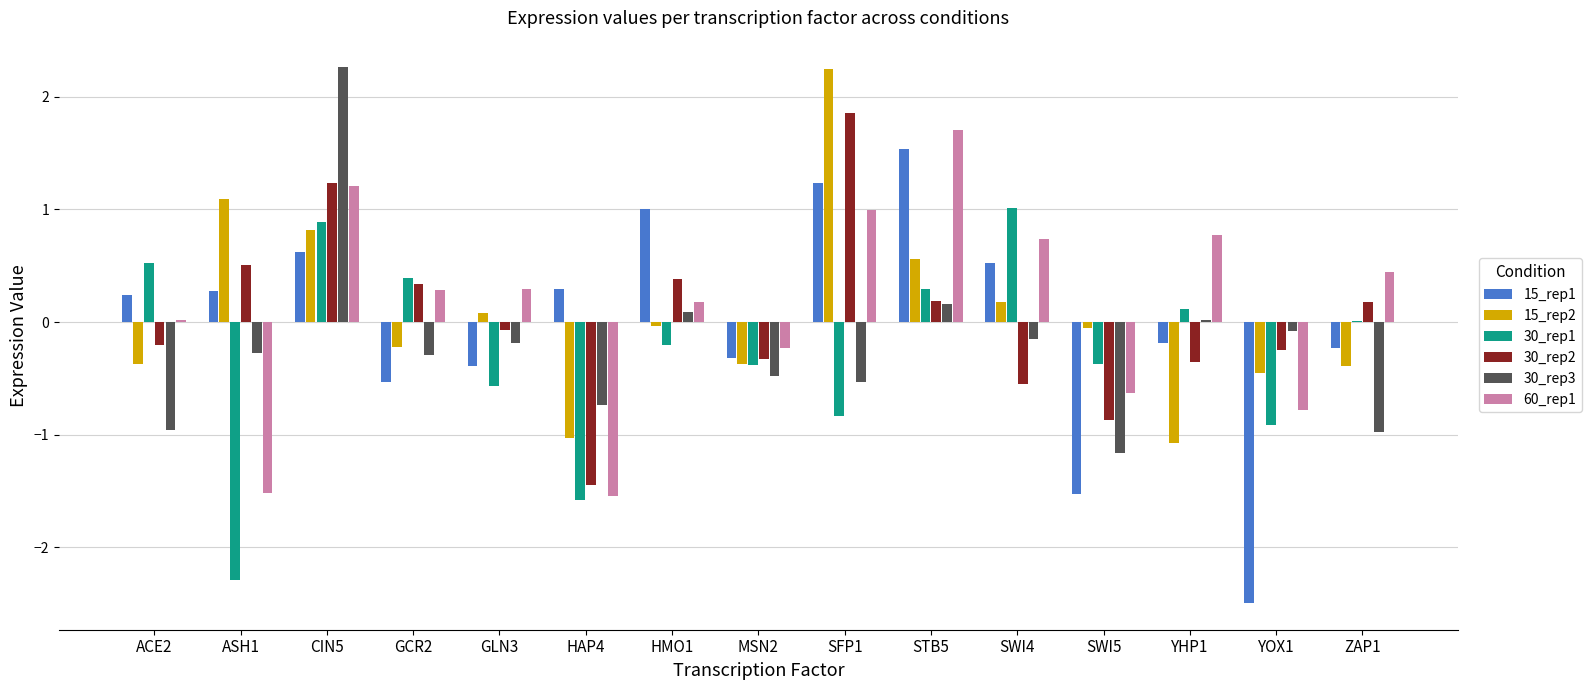

What is the greatest value displayed?

2.3